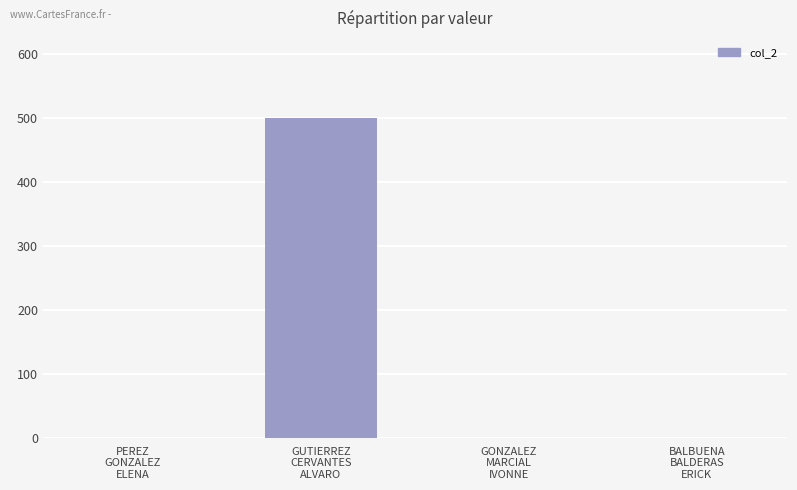

How many values exceed 0?

1